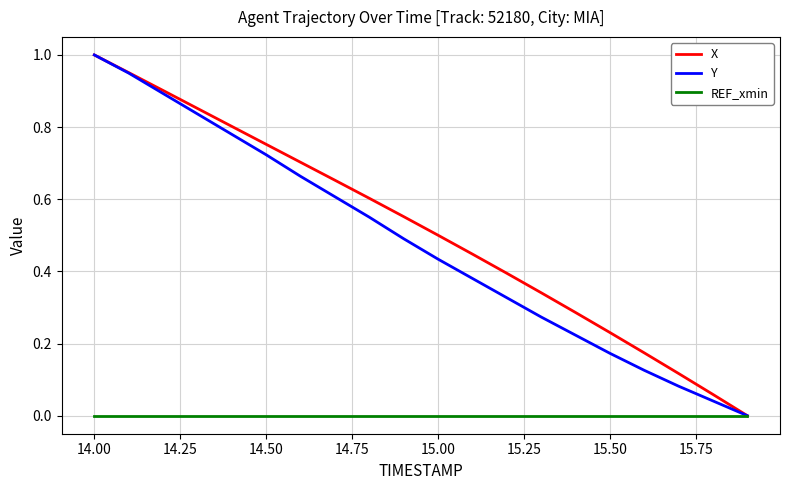

At which label does X reach its peak?

14.00